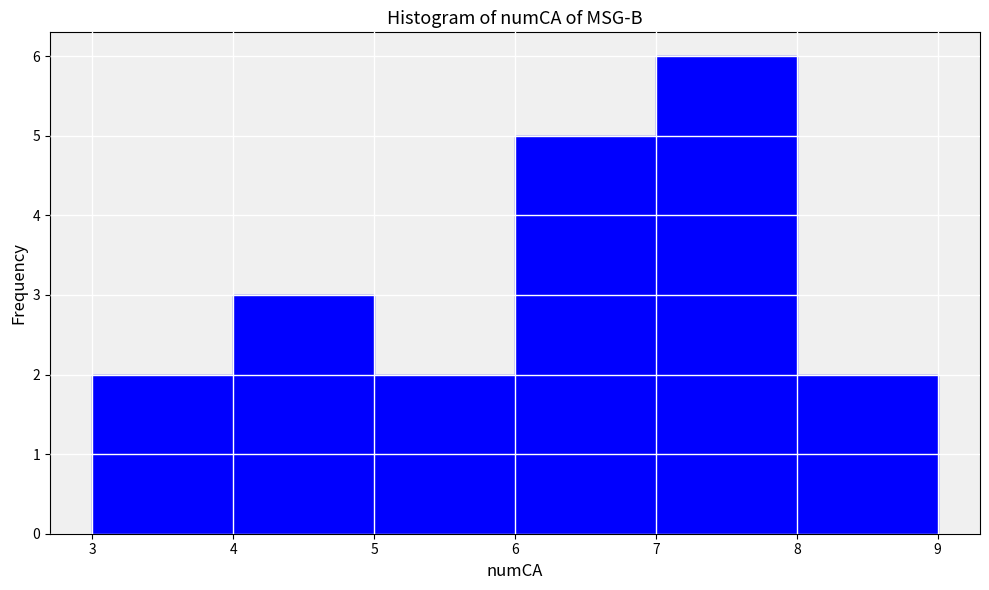

Over which range of the x-axis is the bar tallest?

7 to 8